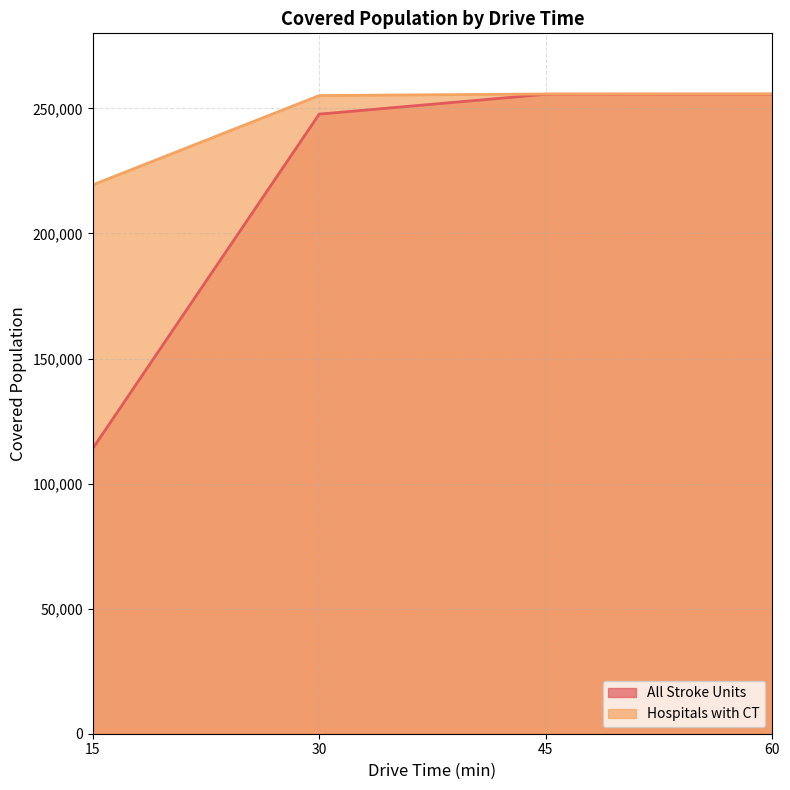

Does the chart have visible grid lines?

Yes